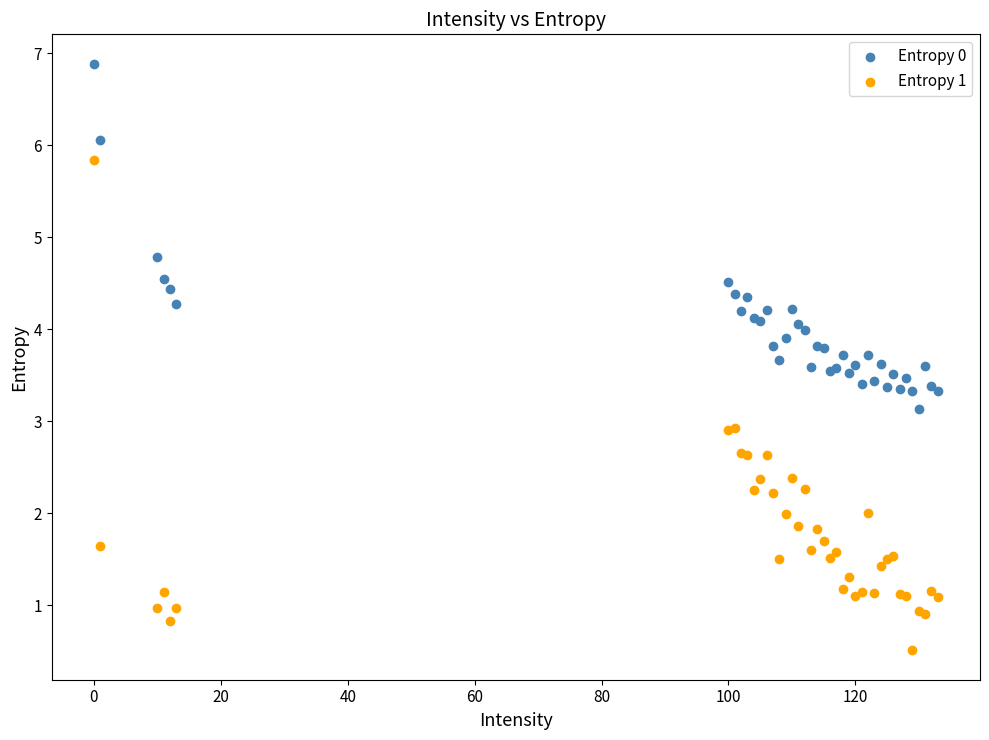

In the Entropy 0 series, what Y value is closest to 5?

4.8